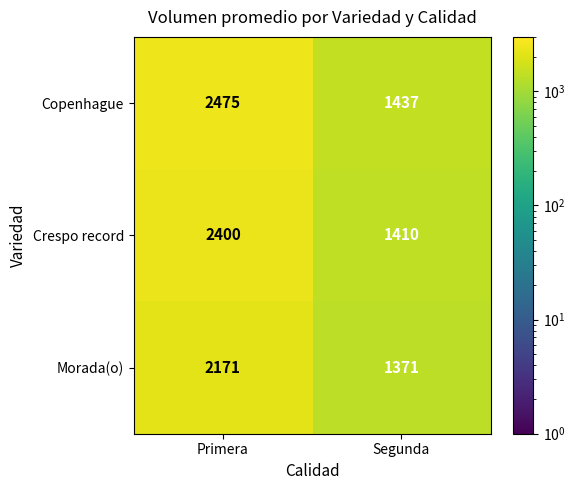

List the series in order of their peak value, lowest first.

Morada(o), Crespo record, Copenhague